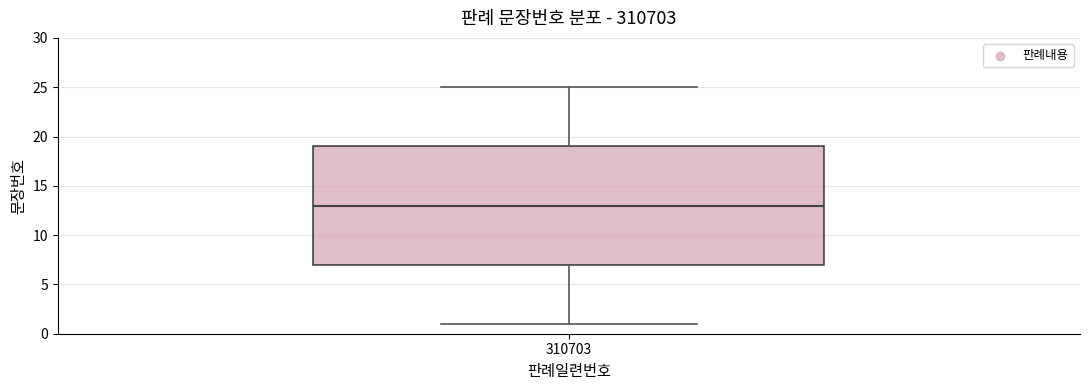

Read this box plot against the y-axis: the position of the median line, the range covered by the box, and the ends of both whiskers. The values are not printed on the chart, so give them approximately, as read against the axis.

median 13, box 7 to 19, whiskers 1 to 25